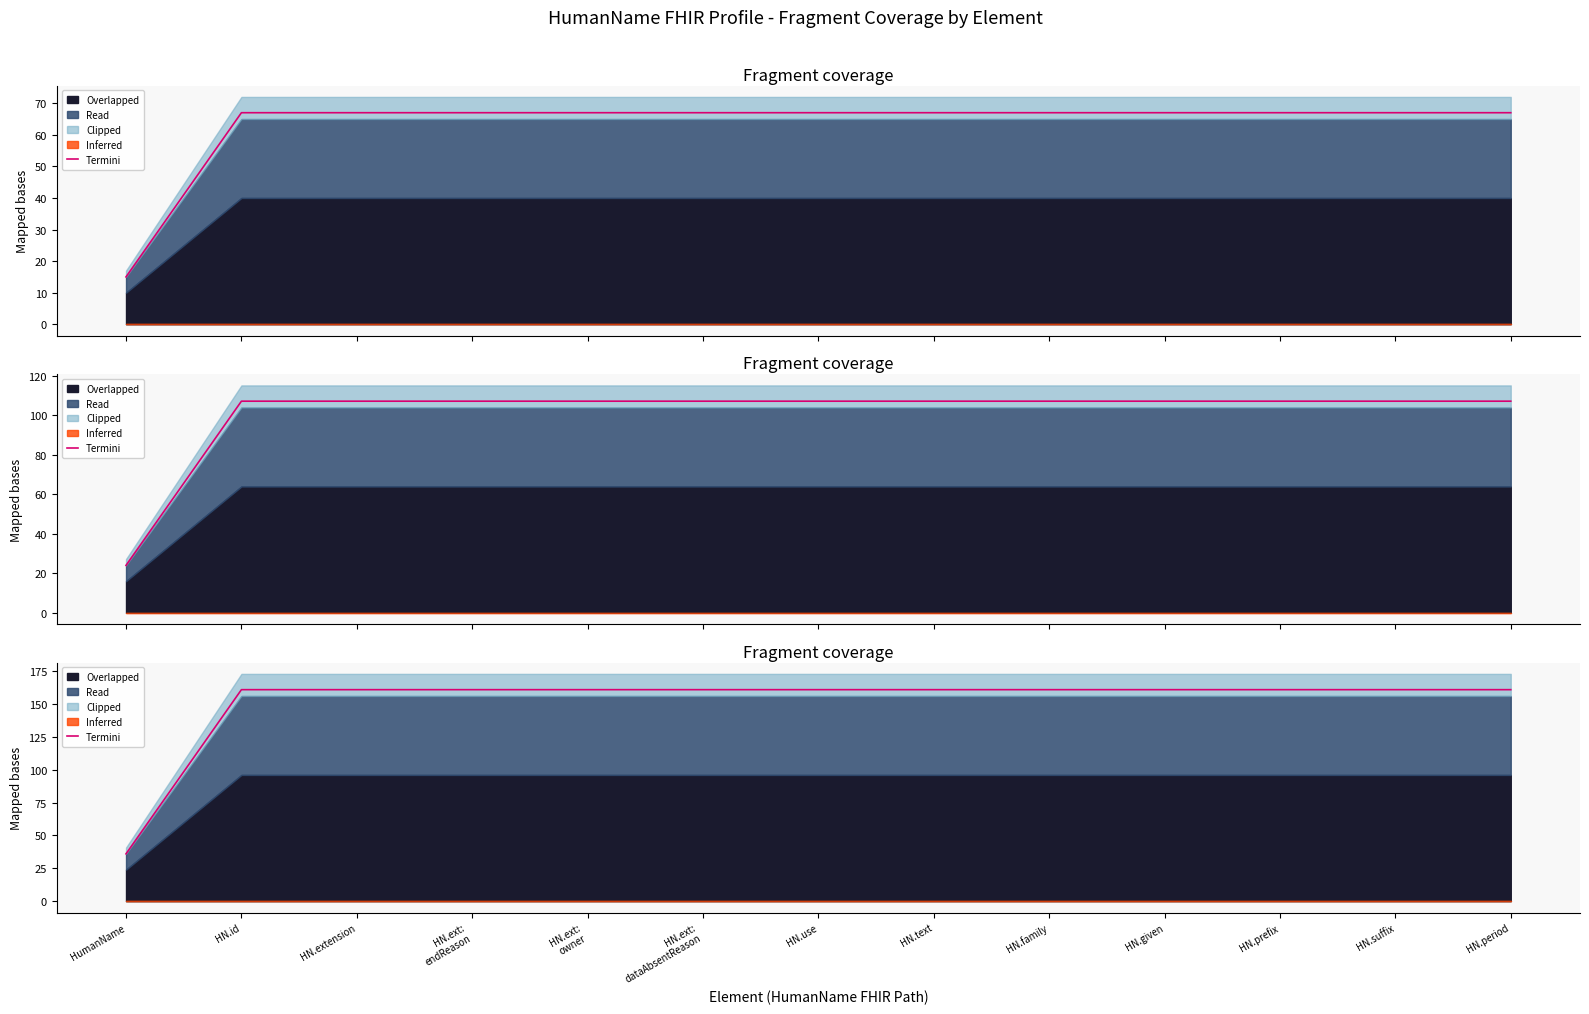

The value at HN.use is 271.9. True or false?

False